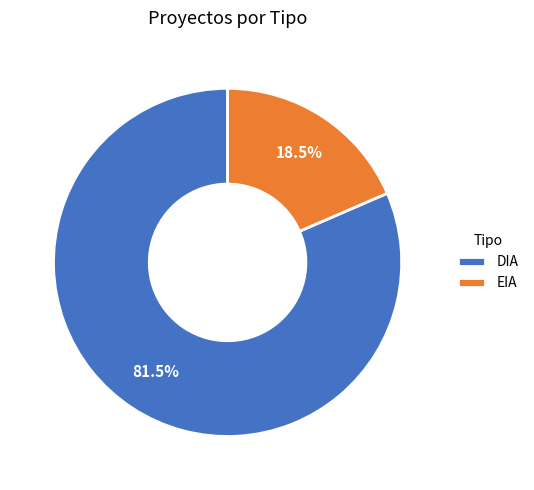

Rank the categories by value from lowest to highest.

EIA, DIA